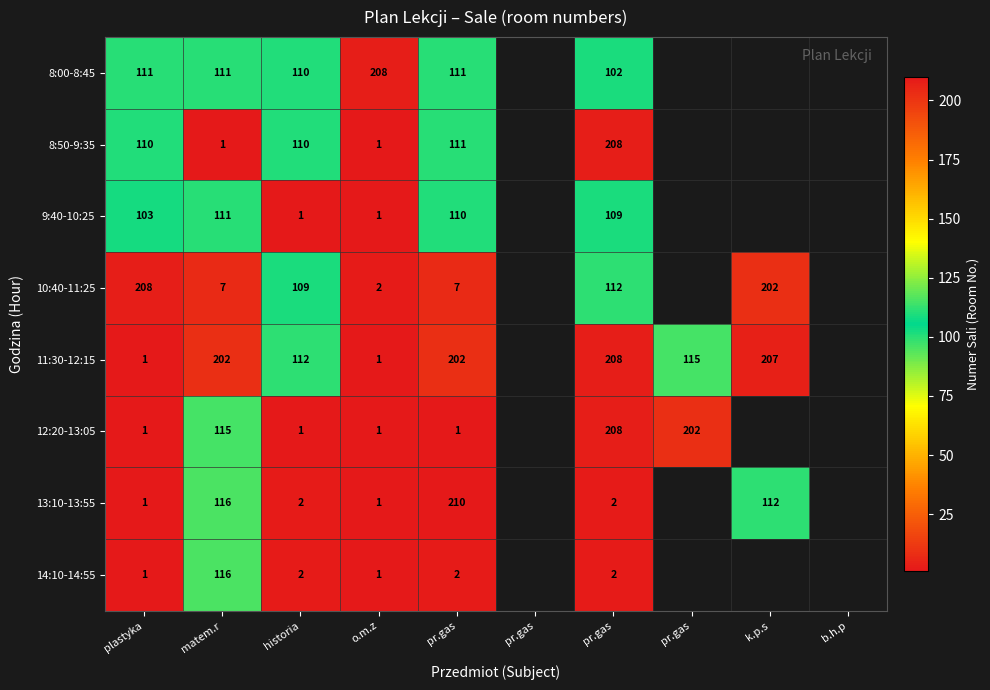

Count the number of categories in the chart.

10